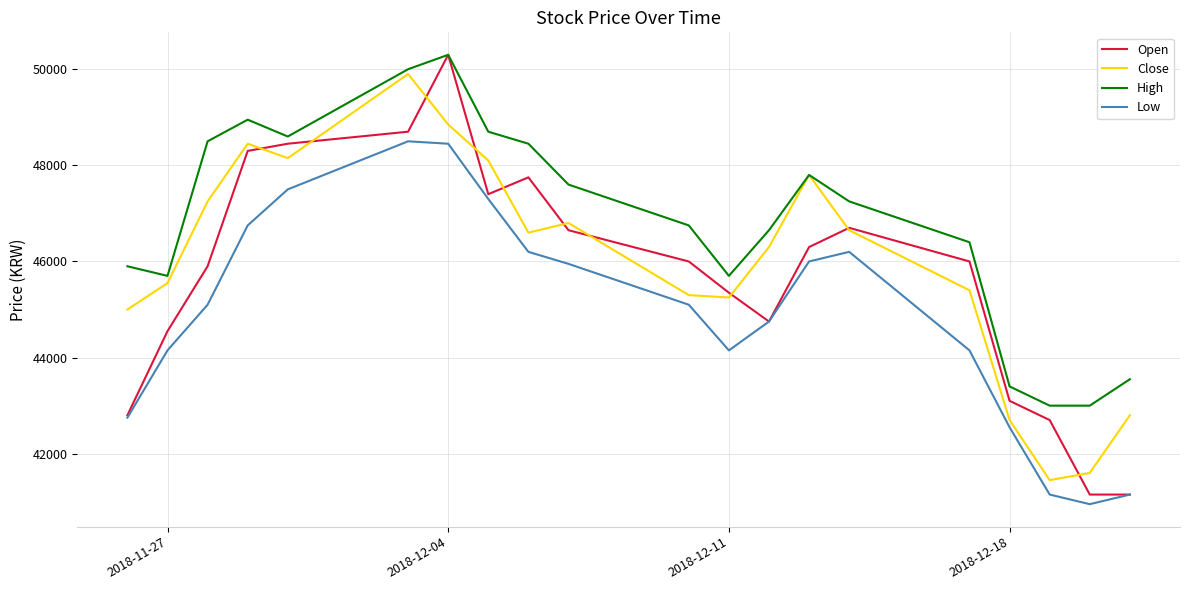

How many values in the High series are below 47250?

10